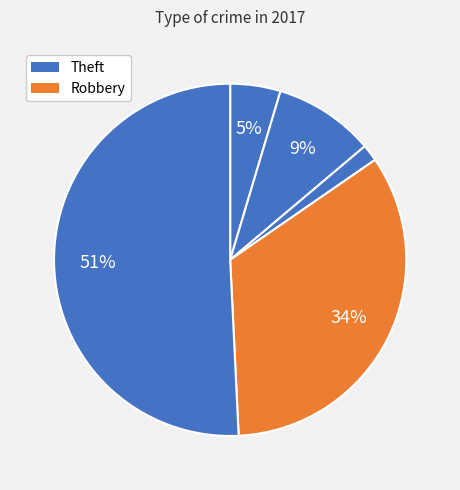

Is there a majority slice in this chart?

Yes